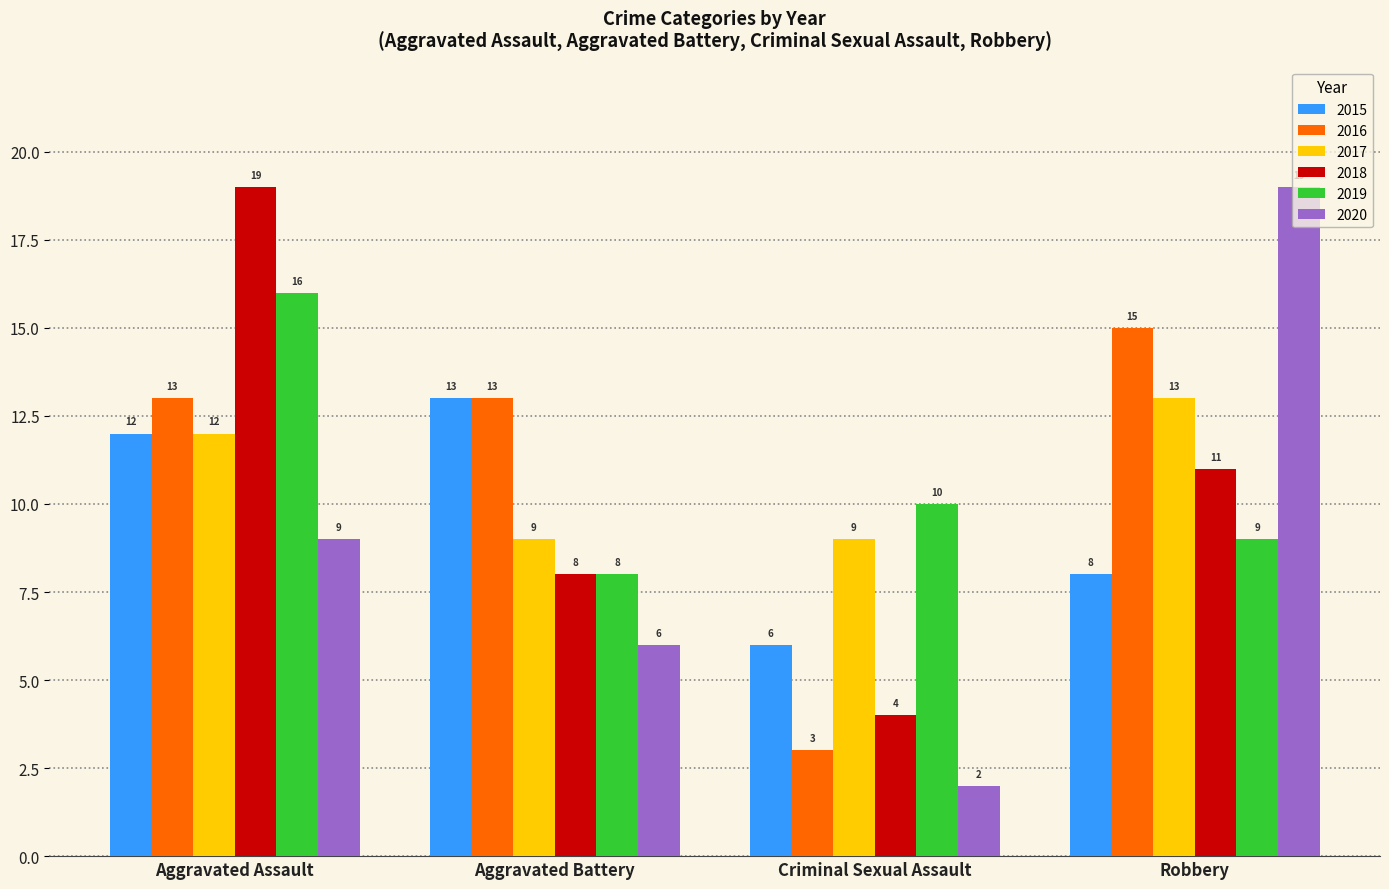

What is the value of the 2016 bar at the 1st from the left?

13